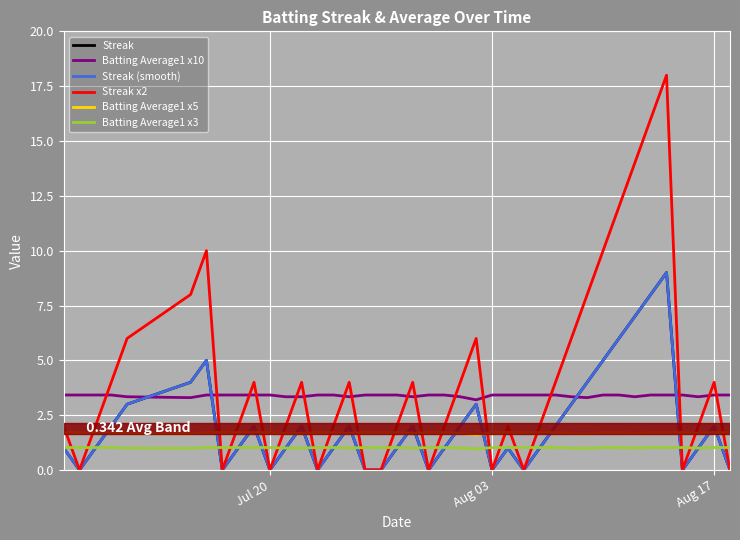

Does the chart display data point markers on the line(s)?

No